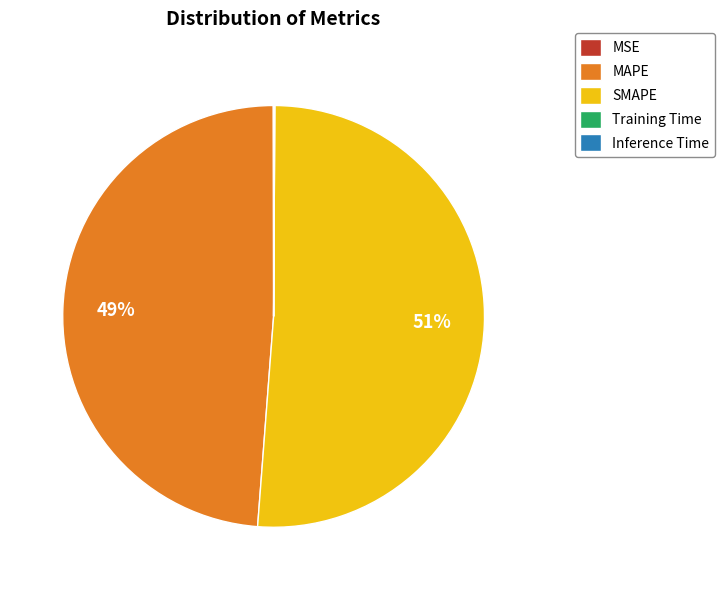

Which slice is the largest?

SMAPE